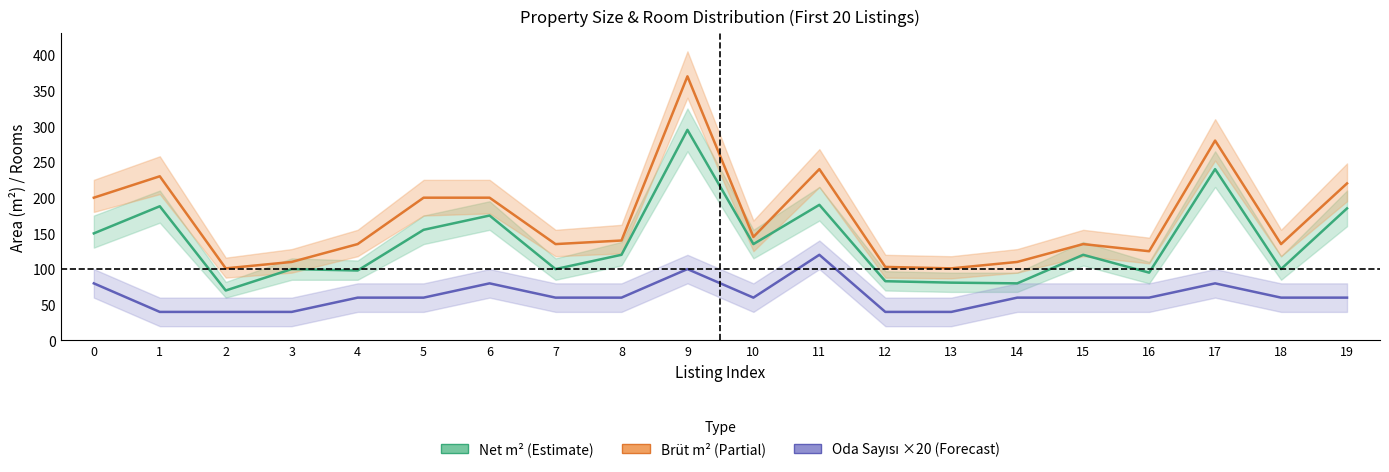

What is the highest value of the Net m² (Estimate) series?

295